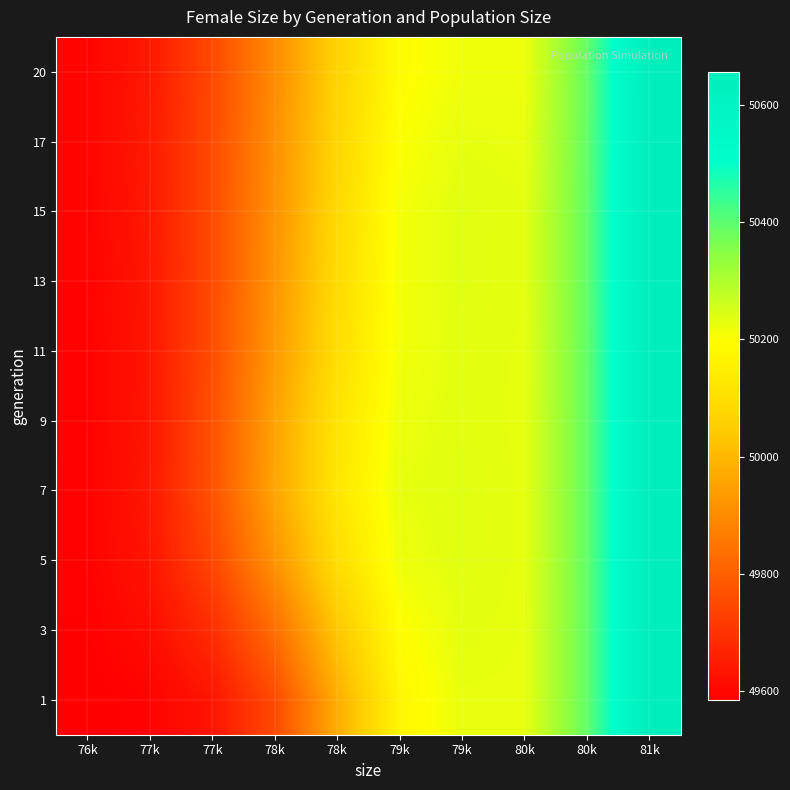

At how many categories does at least one series exceed 49896?

7